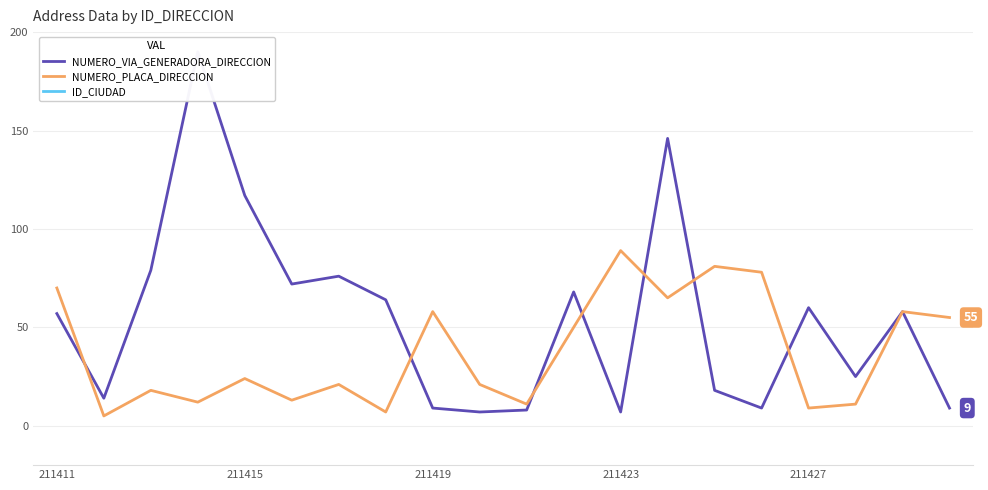

True or false: NUMERO_VIA_GENERADORA_DIRECCION and ID_CIUDAD cross at least once.

False